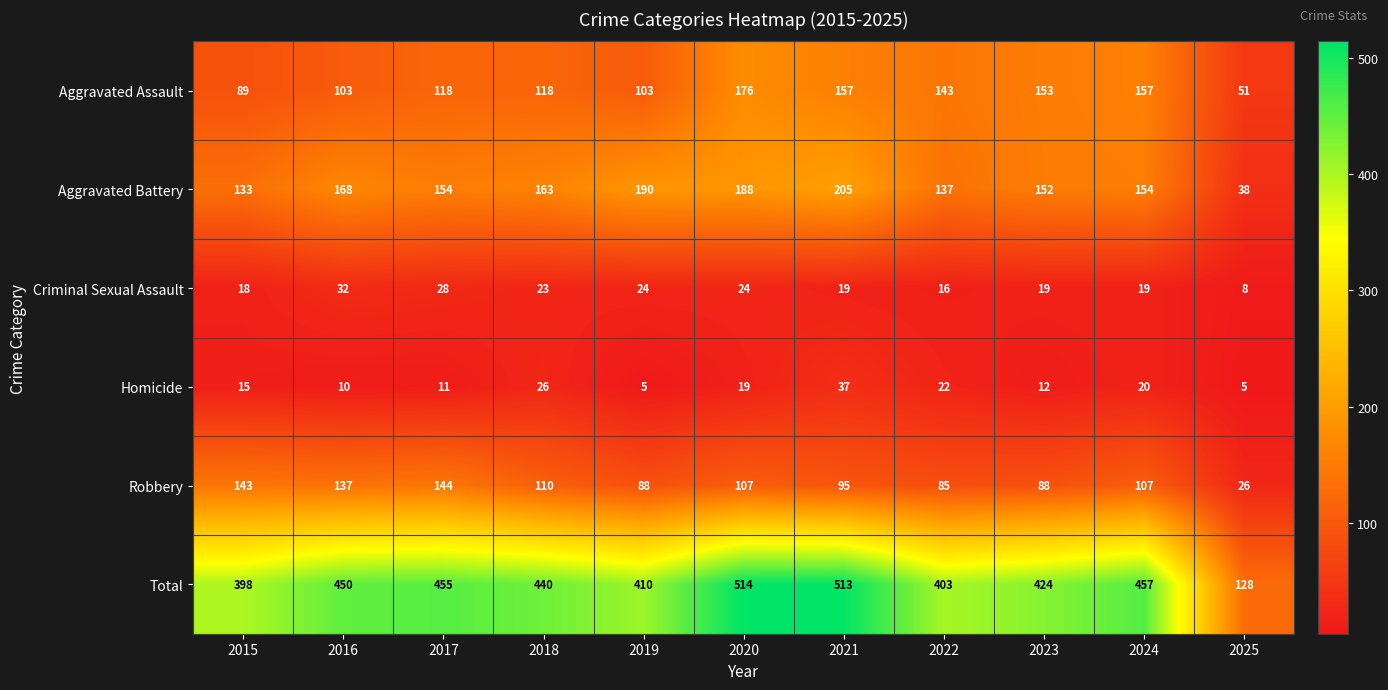

List the series in order of their peak value, highest first.

Total, Aggravated Battery, Aggravated Assault, Robbery, Homicide, Criminal Sexual Assault